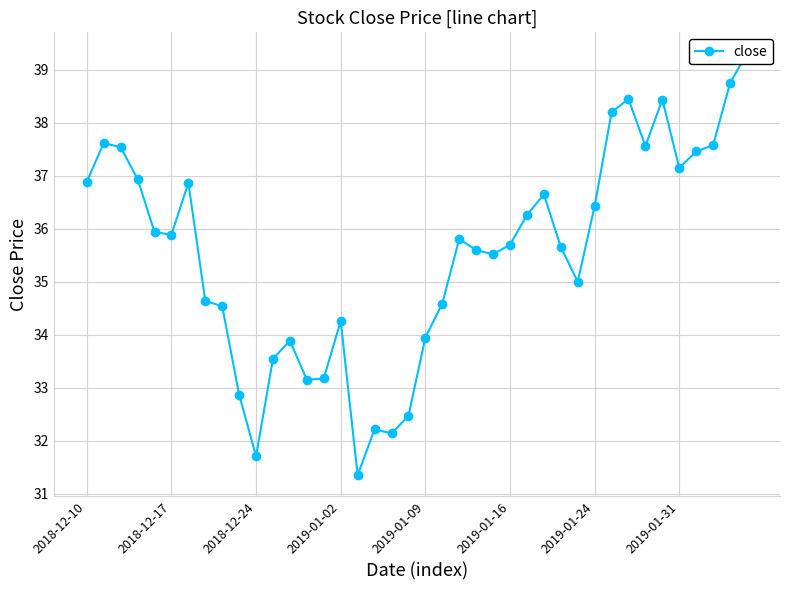

Where is the data nearest to the value 35?

29